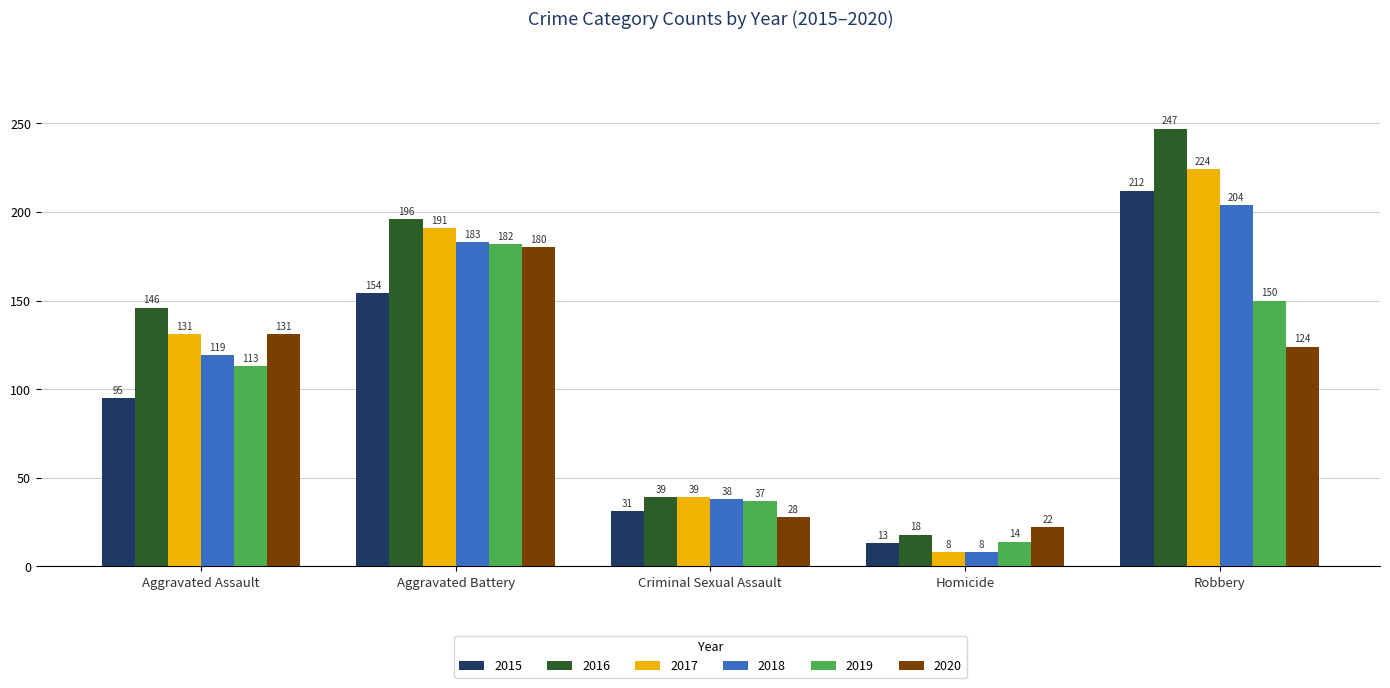

What is the sum of all 2016 values?

646